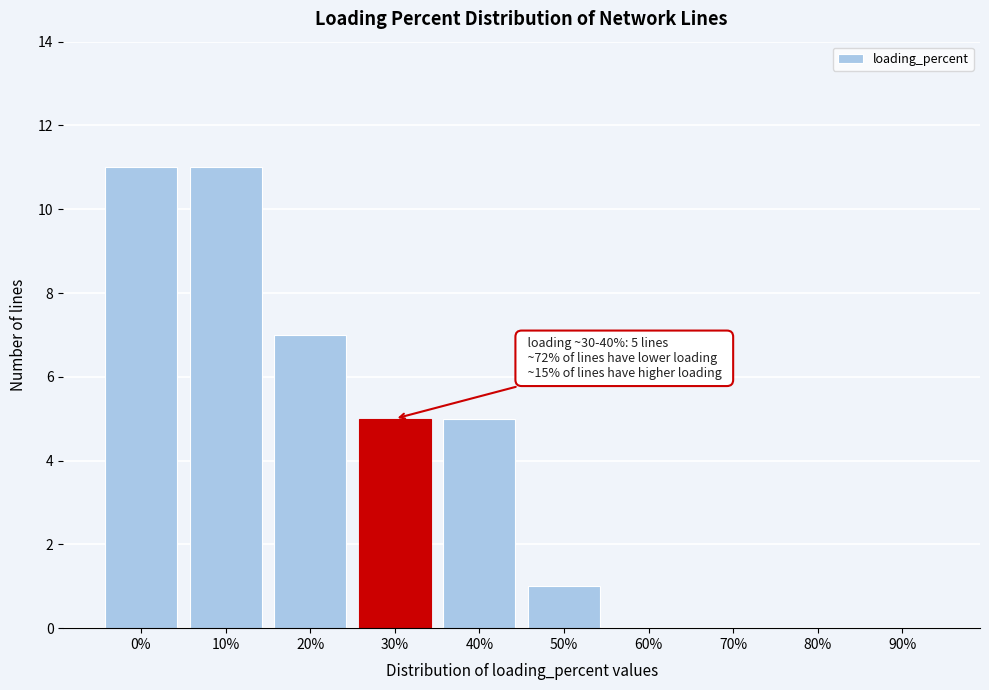

Reading left to right, list all the values displayed in this chart.

0%=11	10%=11	20%=7	30%=5	40%=5	50%=1	60%=0	70%=0	80%=0	90%=0